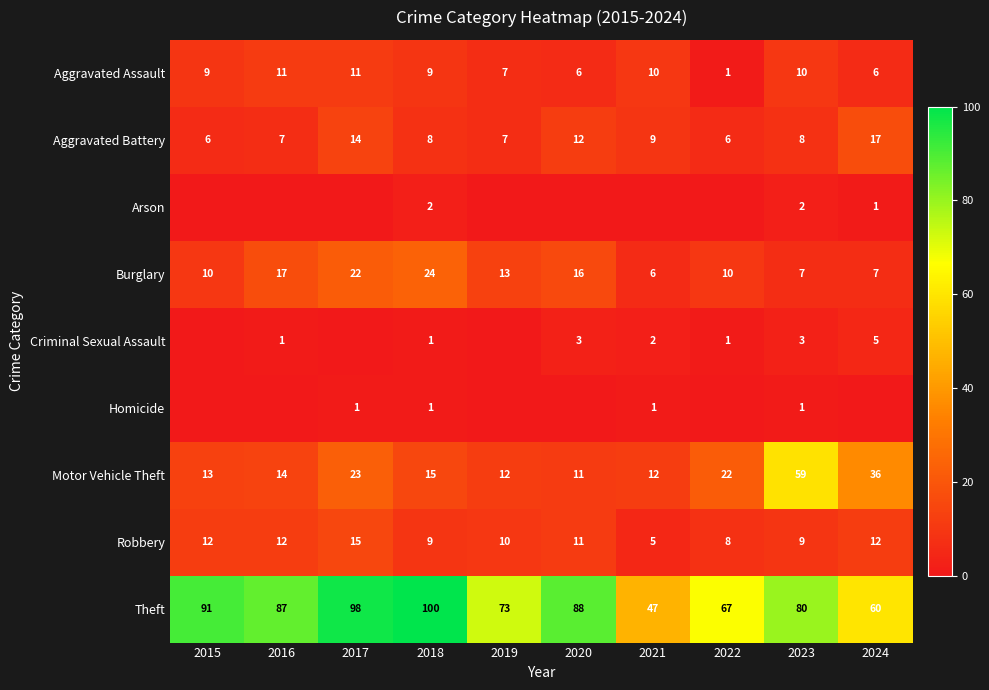

Rank the categories by Theft value from highest to lowest.

2018, 2017, 2015, 2020, 2016, 2023, 2019, 2022, 2024, 2021